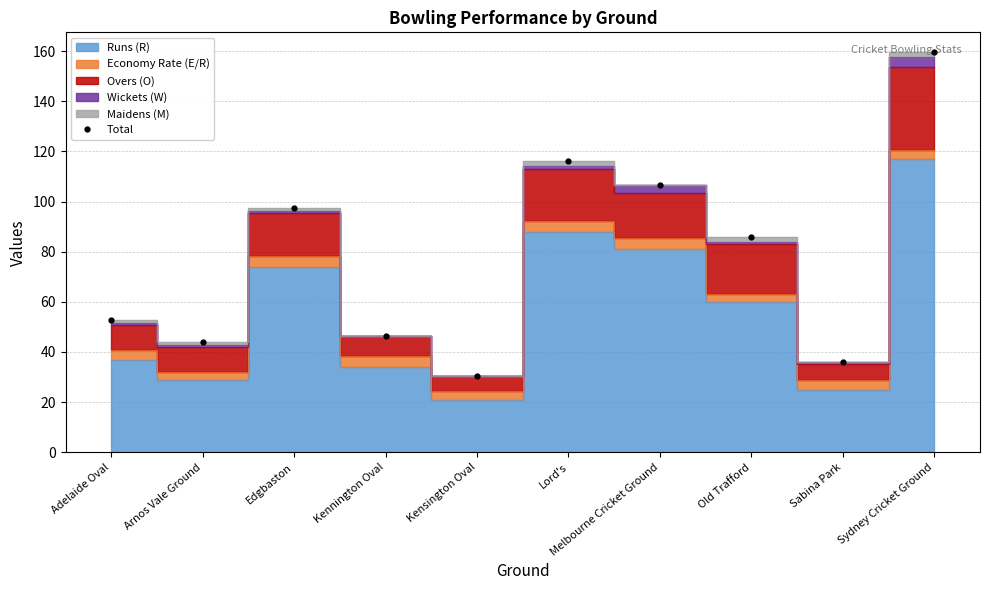

List the labels in order of value, smallest first.

Kensington Oval, Sabina Park, Arnos Vale Ground, Kennington Oval, Adelaide Oval, Old Trafford, Edgbaston, Melbourne Cricket Ground, Lord's, Sydney Cricket Ground